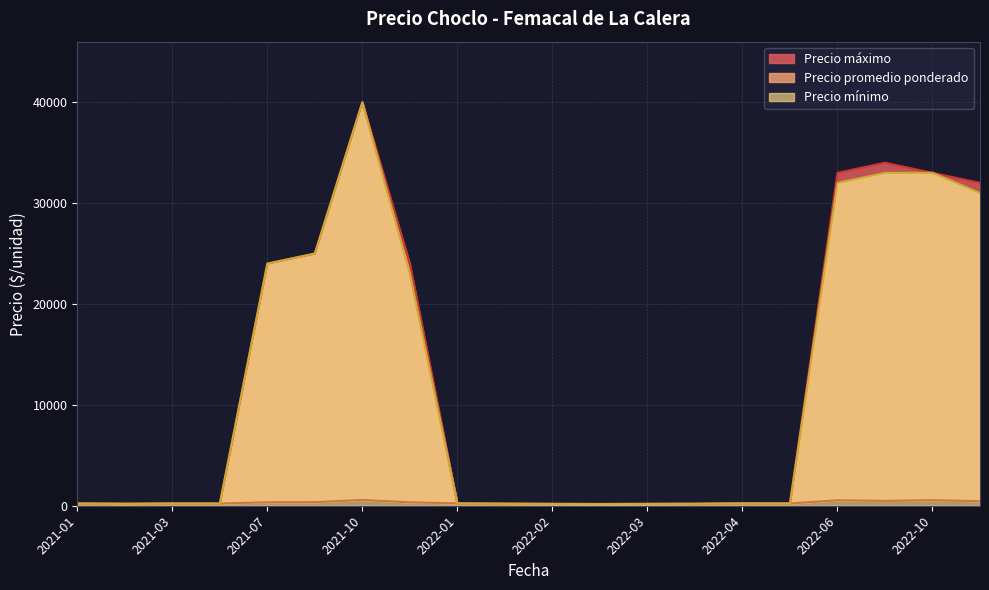

Which series changed the most between 2022-01-14 and 2021-02-11?

Precio promedio ponderado